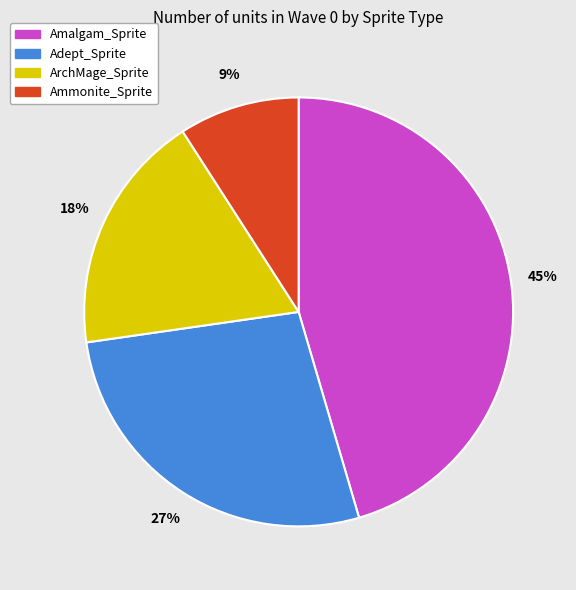

Is the sum of ArchMage_Sprite and Ammonite_Sprite greater than half?

No